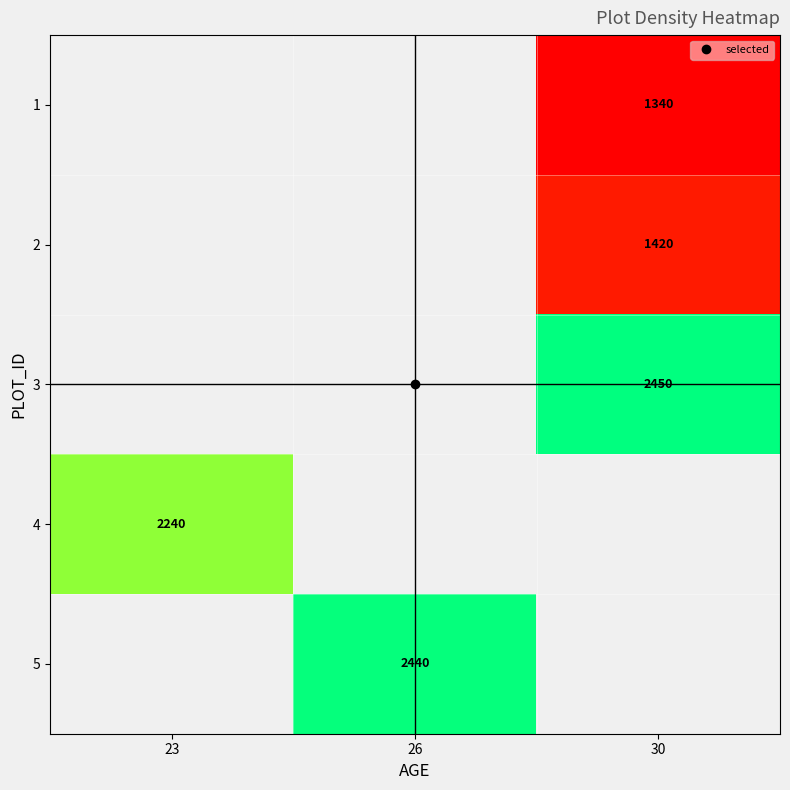

What is the minimum value shown in the chart?

1340.0